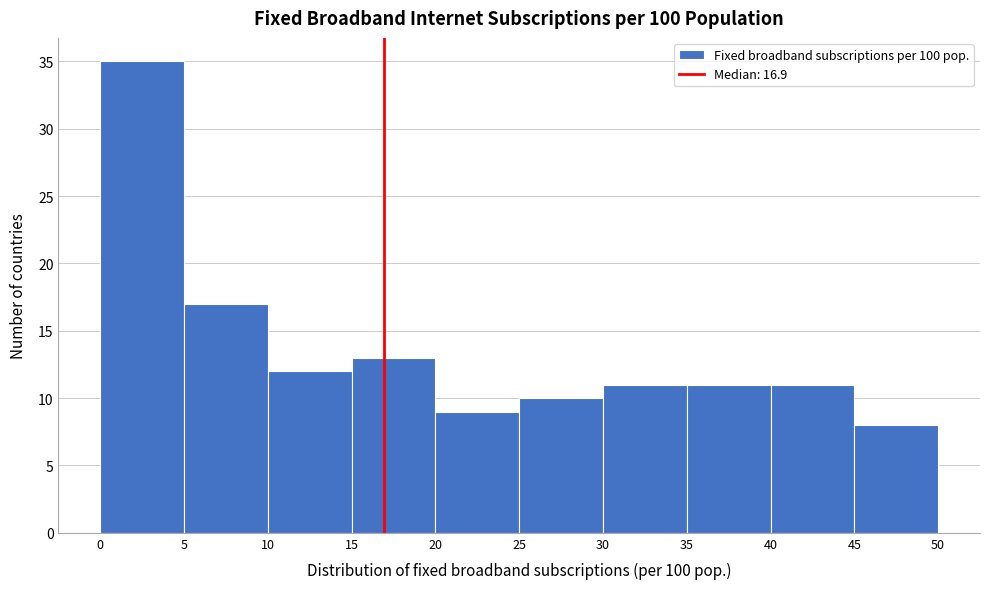

How tall is the bar that spans 15 to 20 on the x-axis? The values are not printed on the chart, so give them approximately, as read against the axis.

13